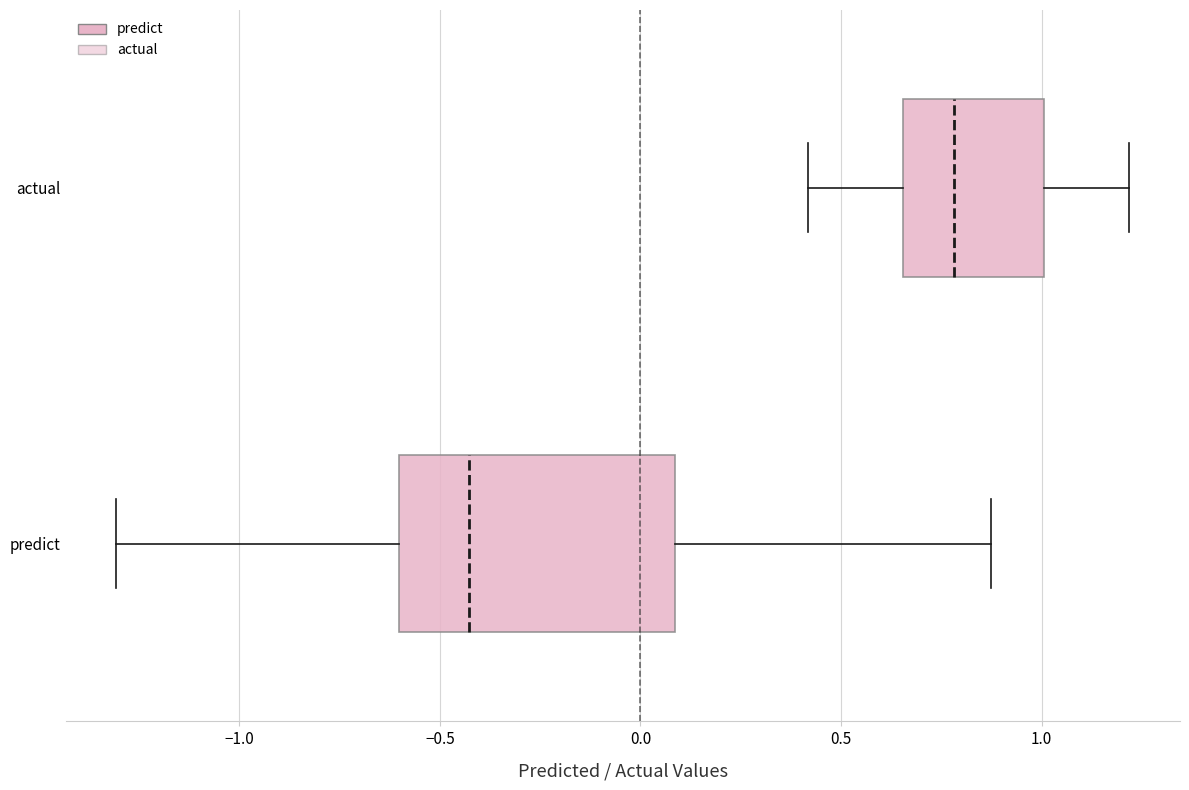

Where does the left whisker of the box for actual end on the x-axis? The values are not printed on the chart, so give them approximately, as read against the axis.

0.40